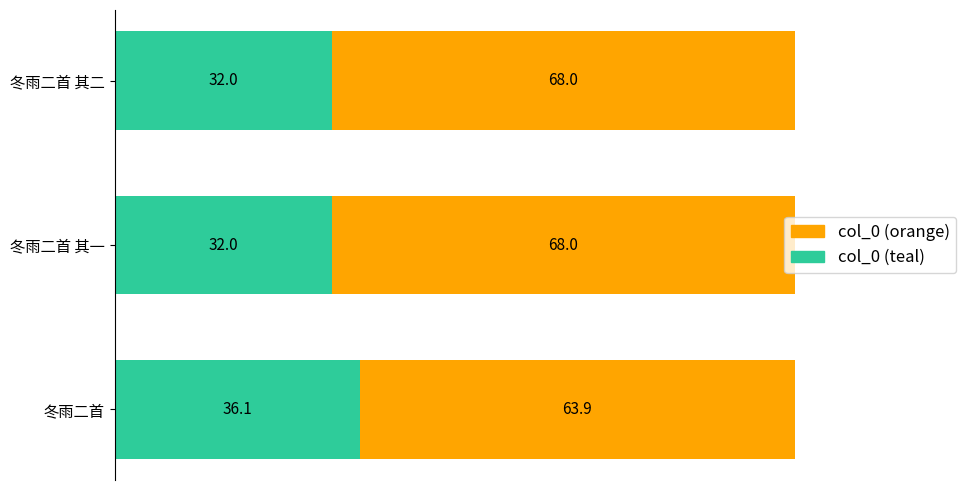

What is the difference between the maximum and minimum values in the col_0 (teal) series?

4.1